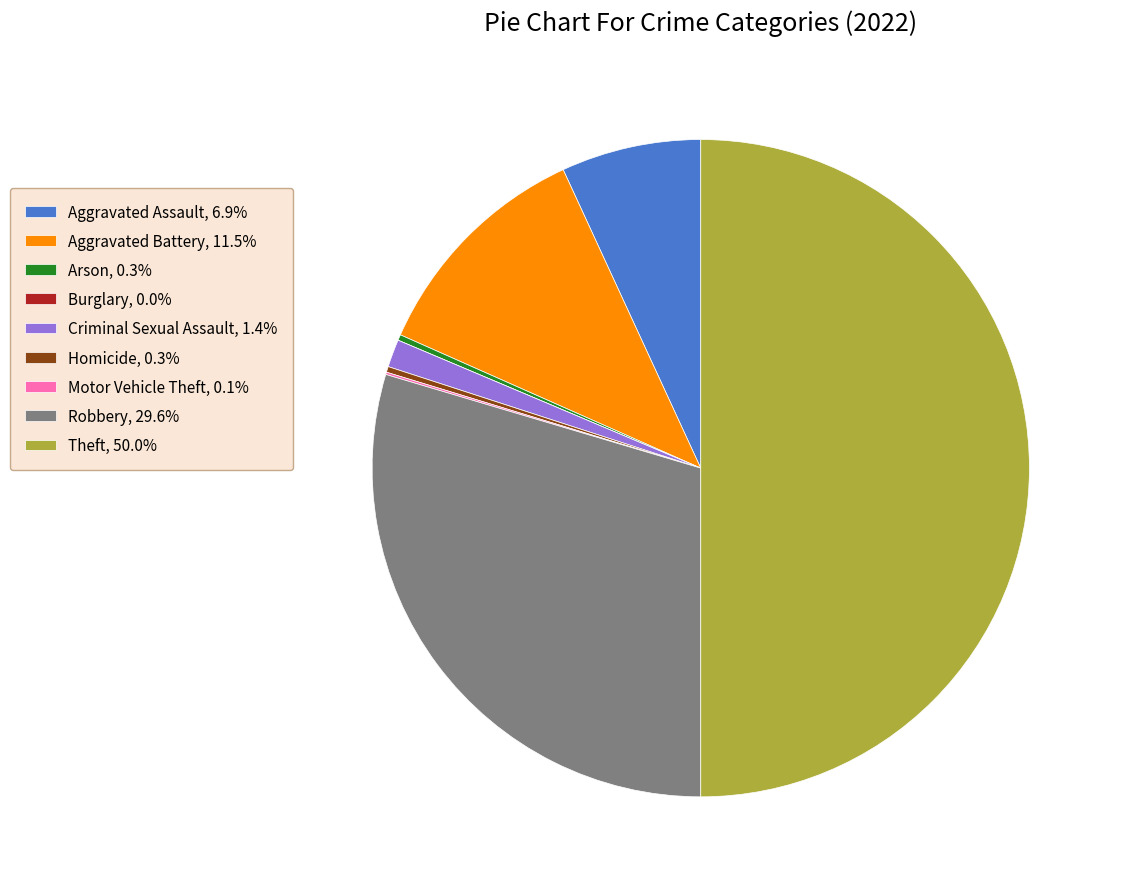

Combined, do Aggravated Battery, 11.5% and Robbery, 29.6% account for over 50%?

No